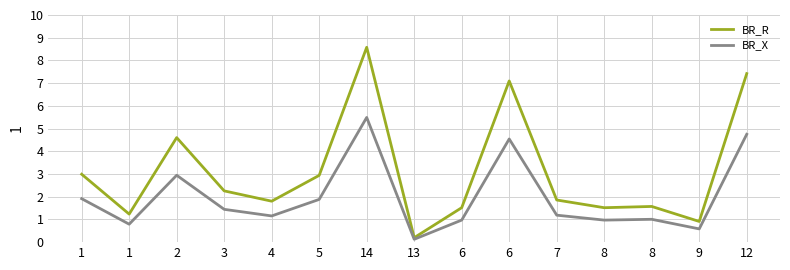

List the series in order of their peak value, highest first.

BR_R, BR_X